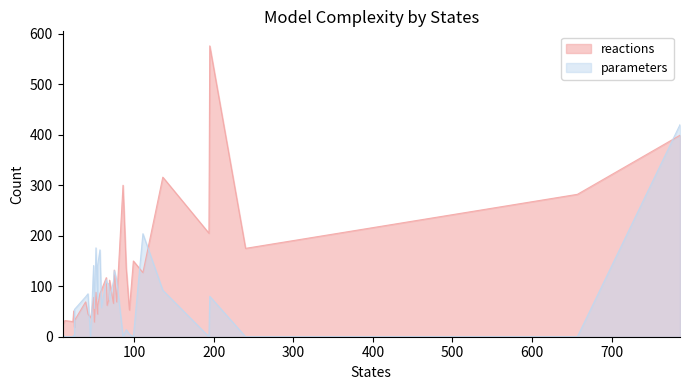

What is the maximum value shown in the chart?

576